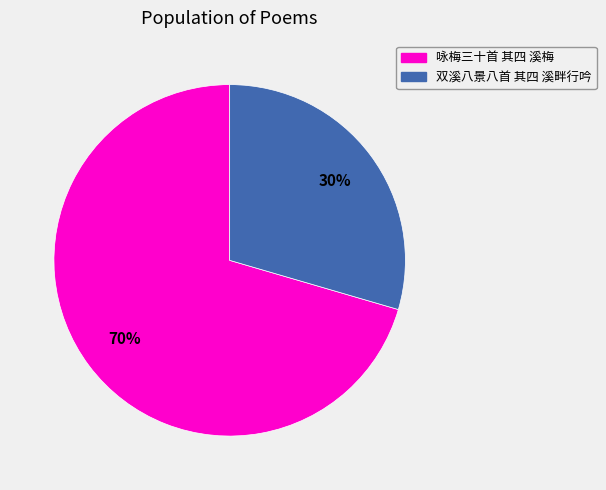

Which has a higher value, 双溪八景八首 其四 溪畔行吟 or 咏梅三十首 其四 溪梅?

咏梅三十首 其四 溪梅